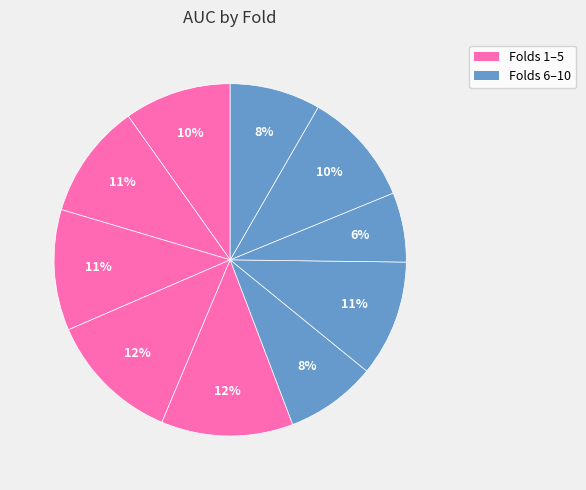

How many segments does this pie chart have?

10